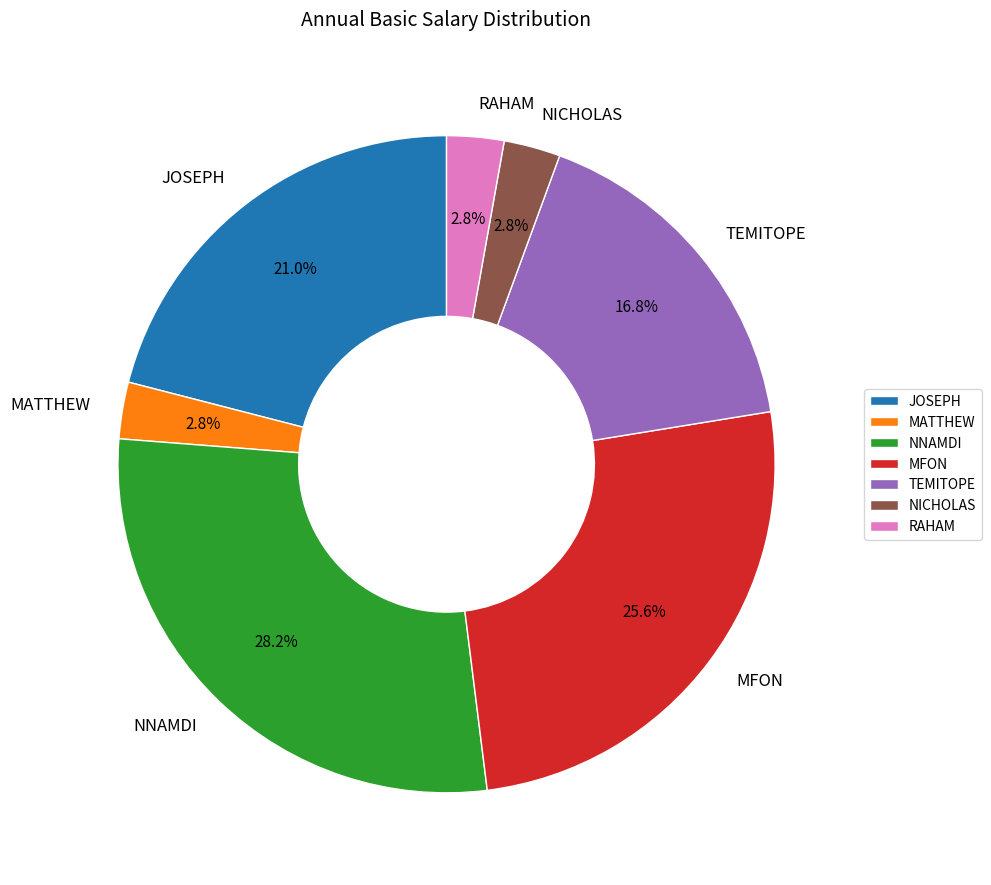

To the nearest percent, what is the difference between the MATTHEW and NNAMDI slice percentages?

25%